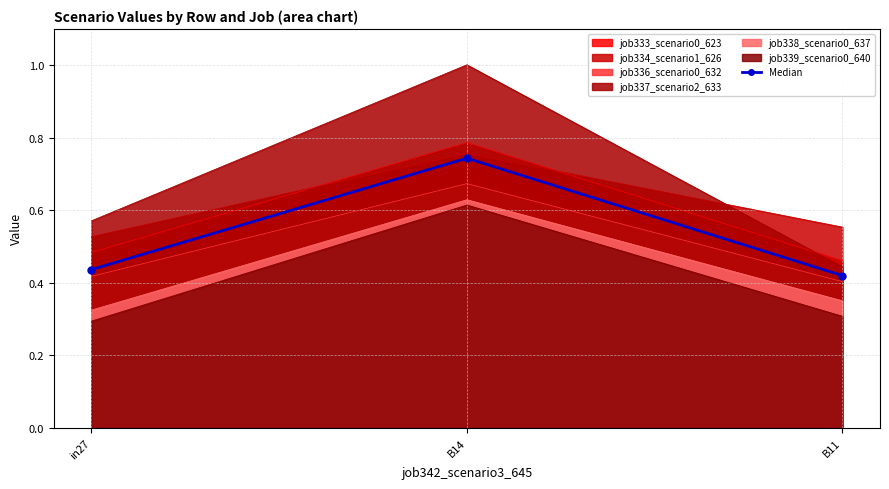

Rank the categories by value from lowest to highest.

B11, in27, B14